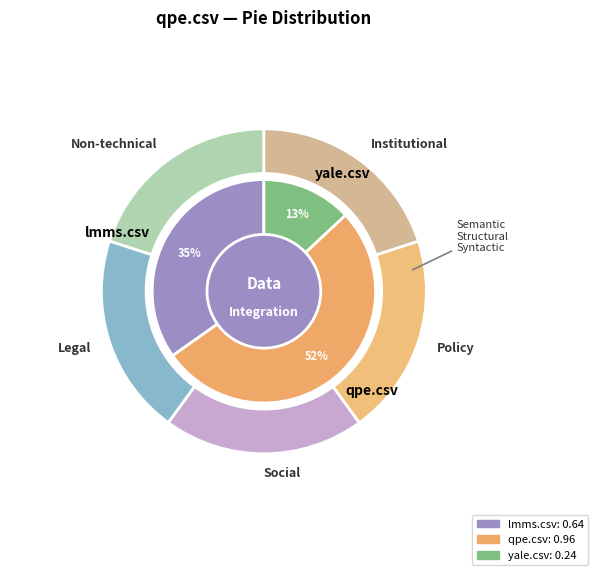

Is there any slice that represents more than half of the pie?

Yes